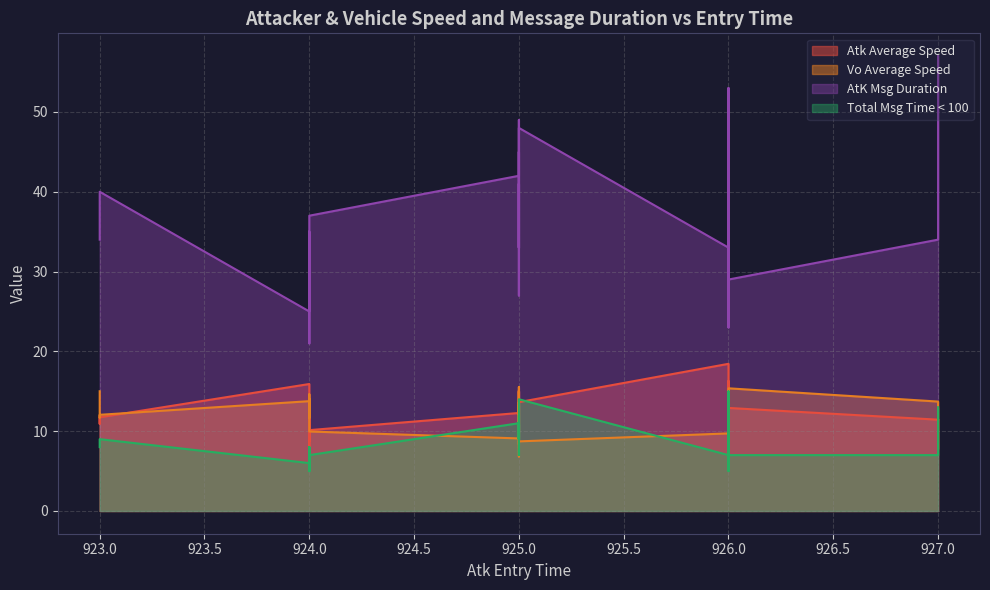

Which series changed the most between 925 and 925?

AtK Msg Duration